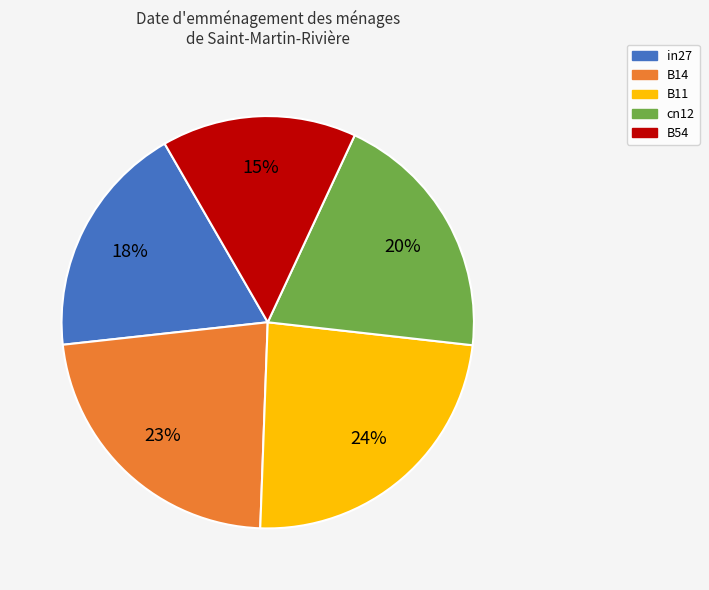

To the nearest percent, what percentage of the pie is cn12?

20%